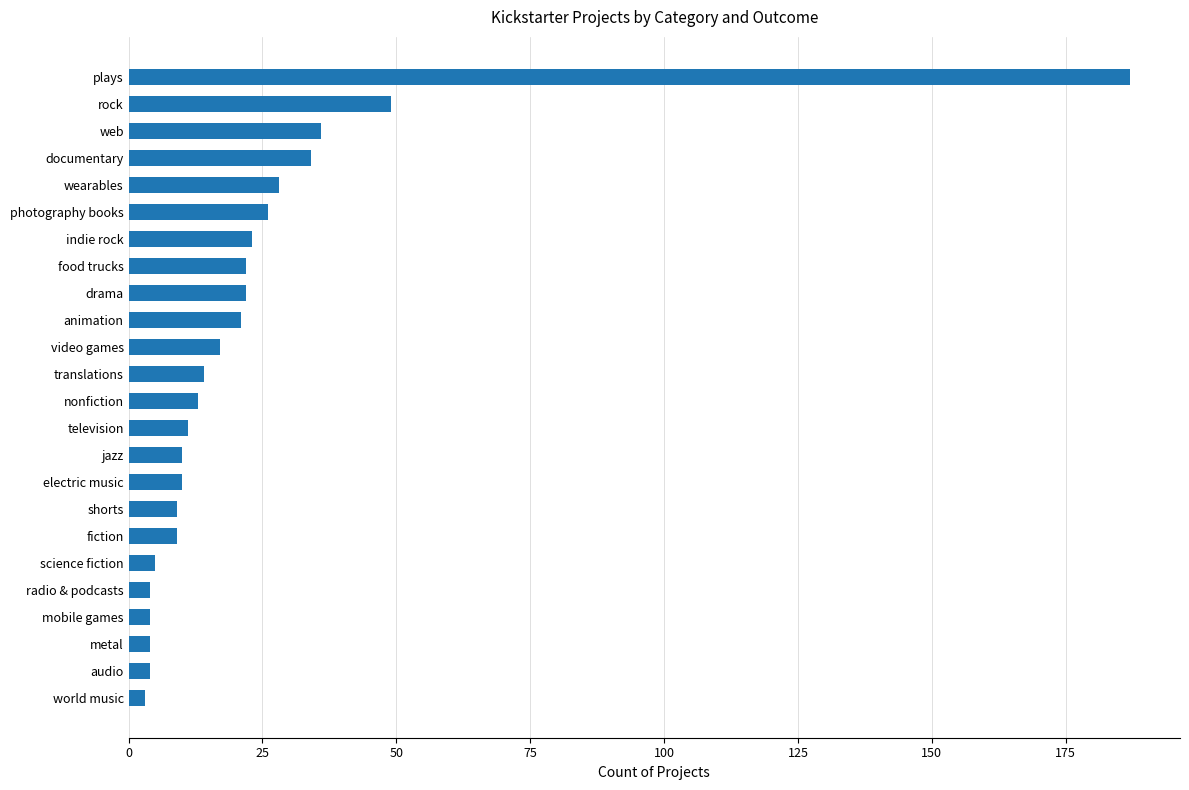

What is the sum of all values?

565